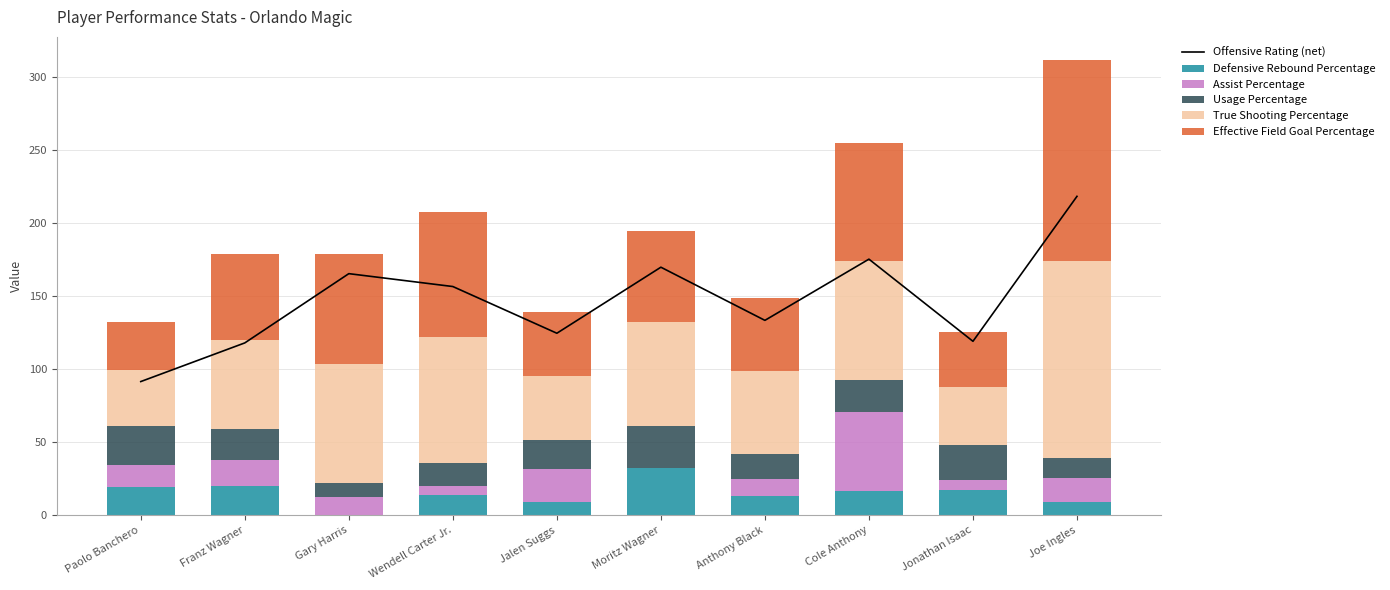

The value of Offensive Rating (net) at Wendell Carter Jr. is 156.5. True or false?

True